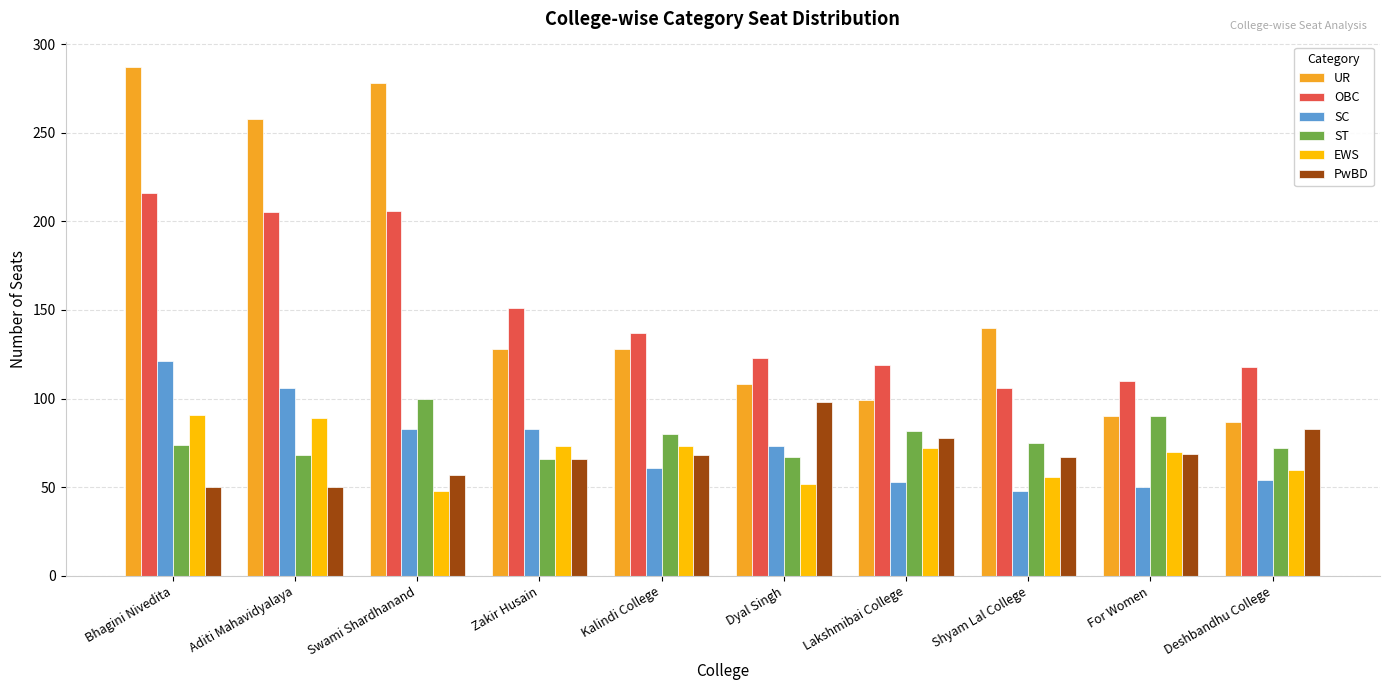

What is the difference between the maximum and minimum values in the EWS series?

43